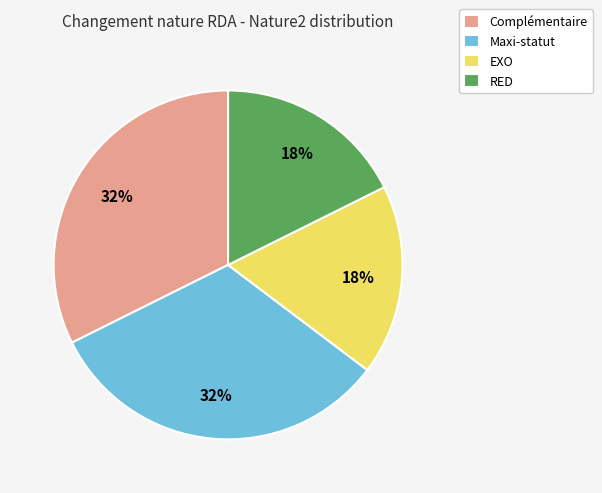

What is the ratio of the value at RED to the value at EXO?

1.0